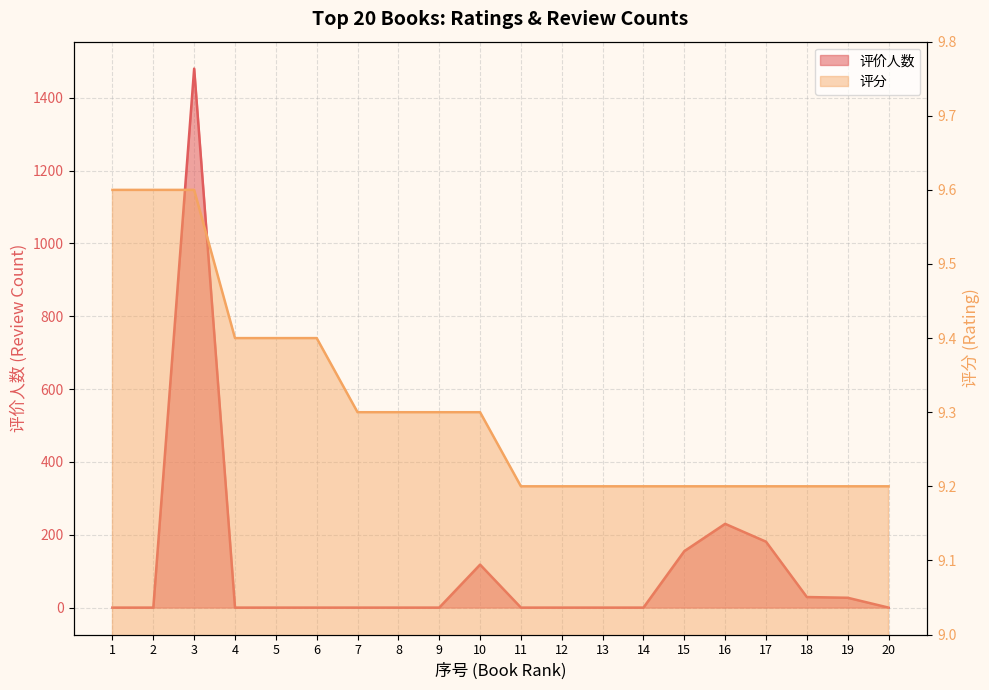

True or false: 评分 has more than 0 interior local peaks.

False